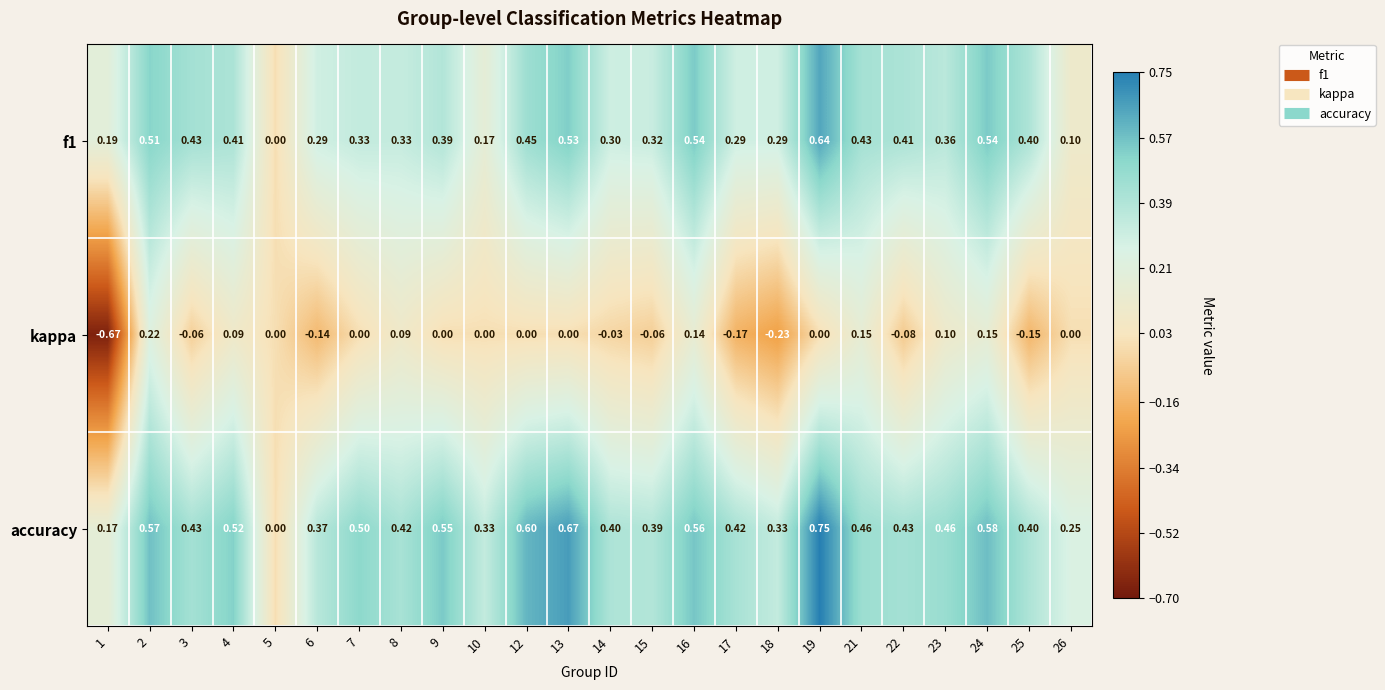

How many series are shown in this chart?

3